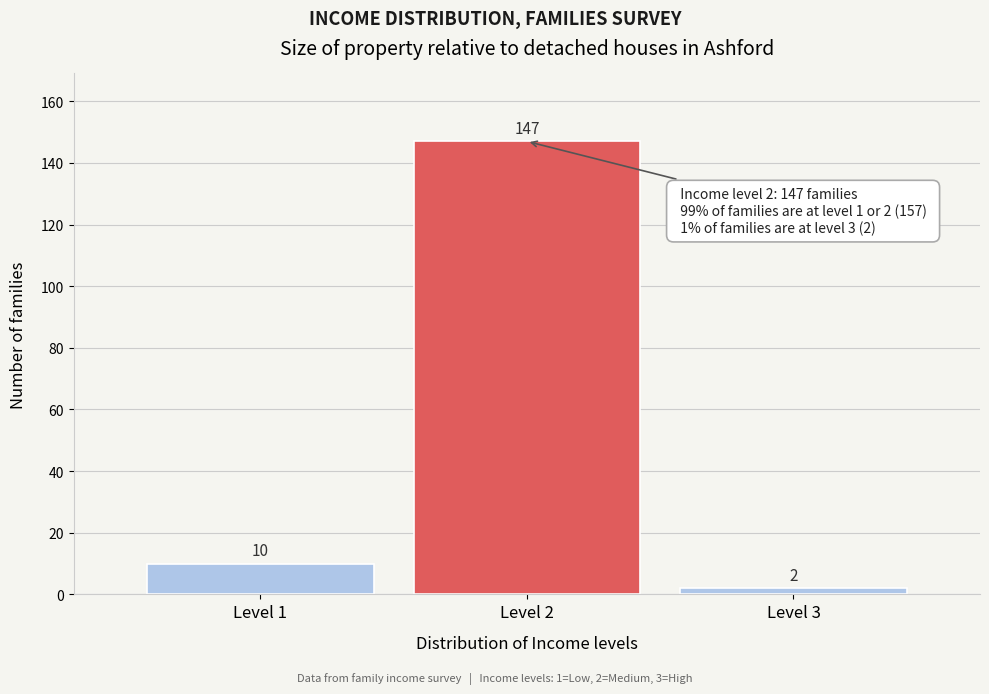

Which range on the x-axis has the tallest bar?

1.5 to 2.5